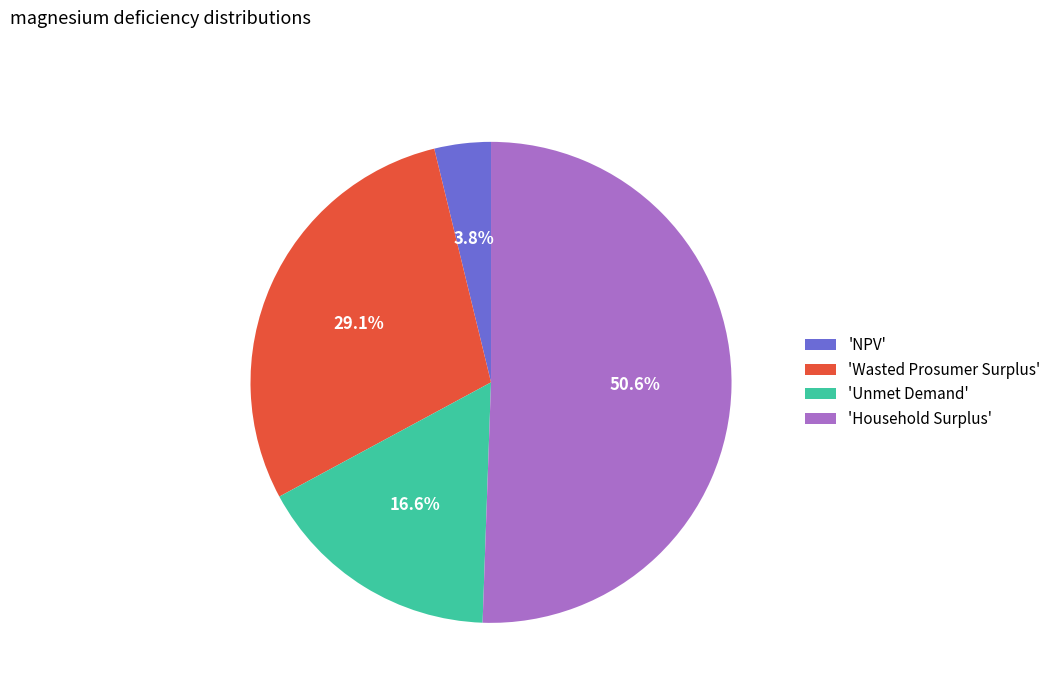

Which has a higher value, 'NPV' or 'Unmet Demand'?

'Unmet Demand'